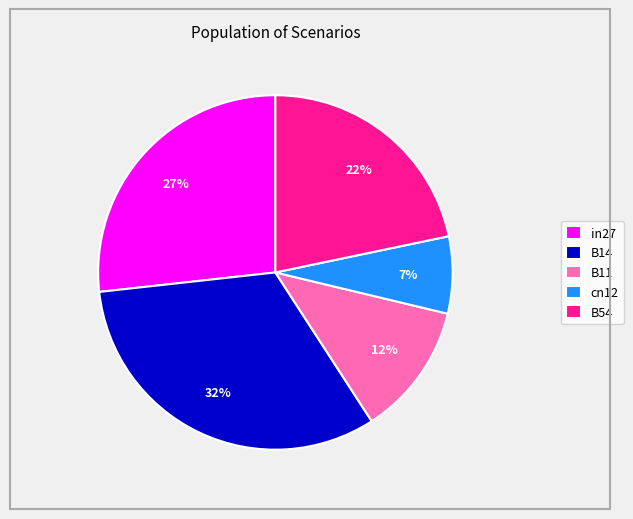

To the nearest percent, what portion does B14 represent?

32%